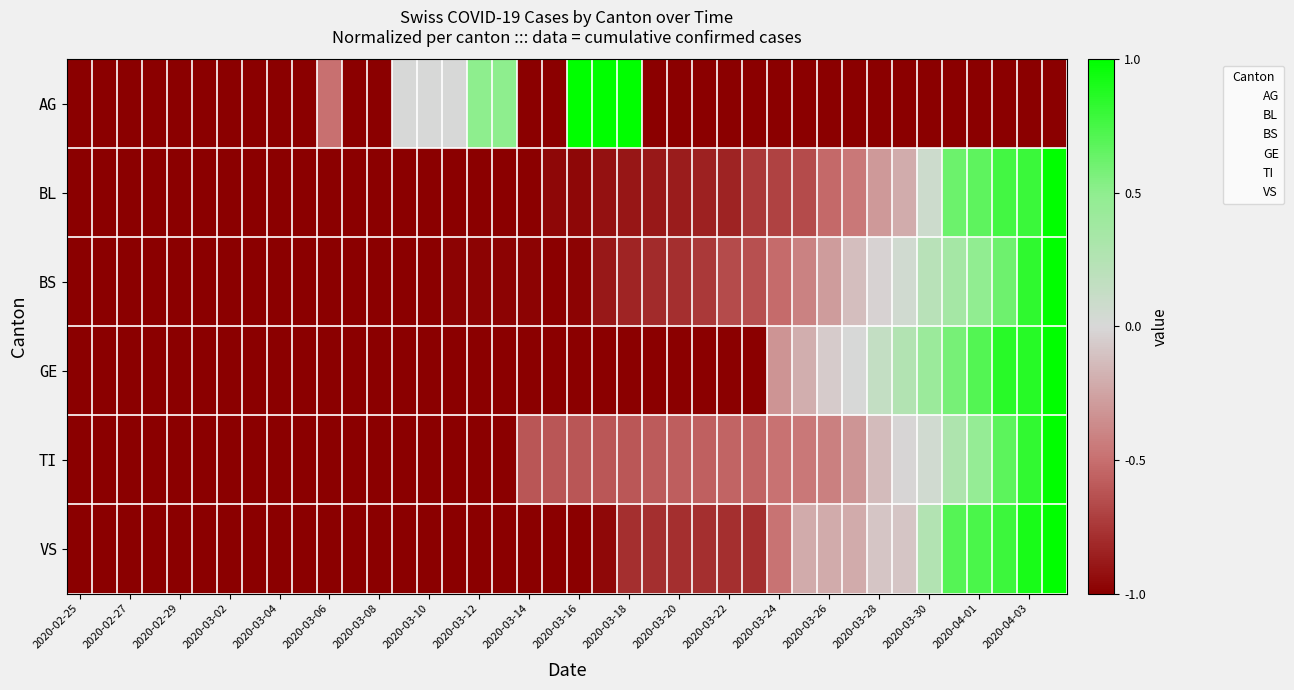

Count the number of categories in the chart.

40